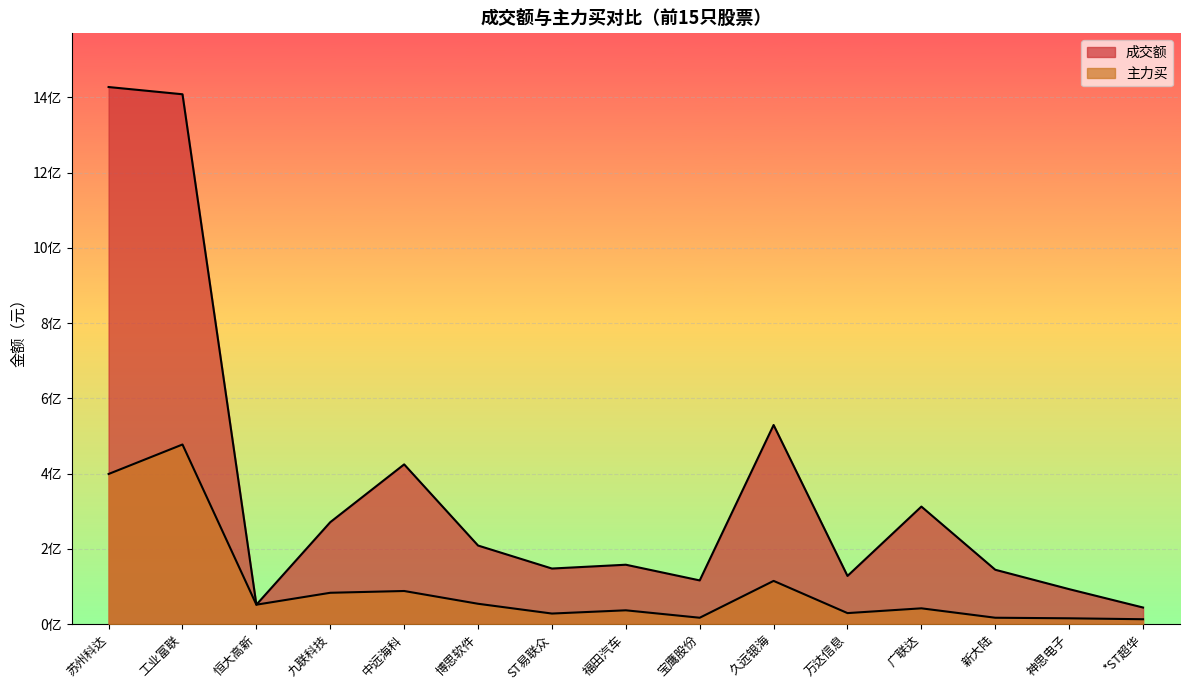

How many values in the 主力买 series exceed 41807970?

7